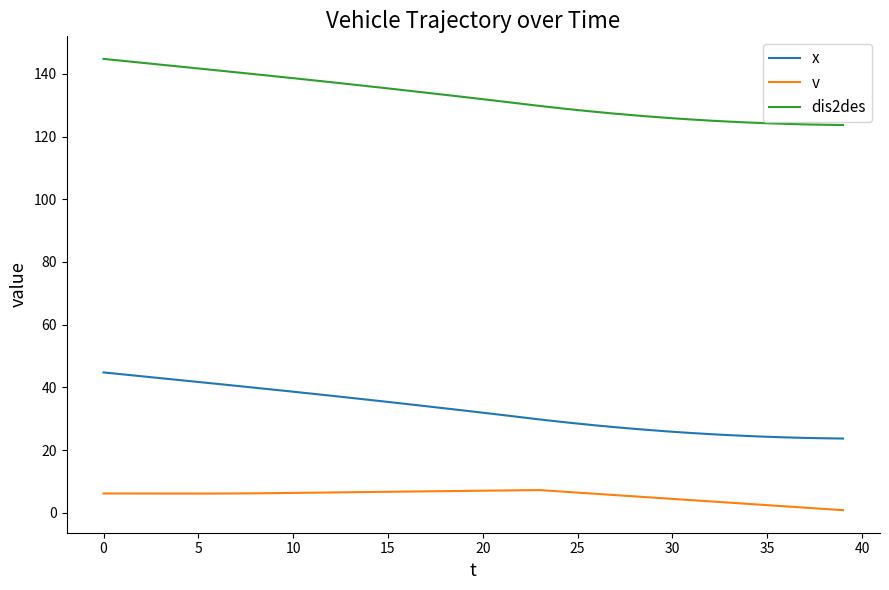

Does the chart display data point markers on the line(s)?

No